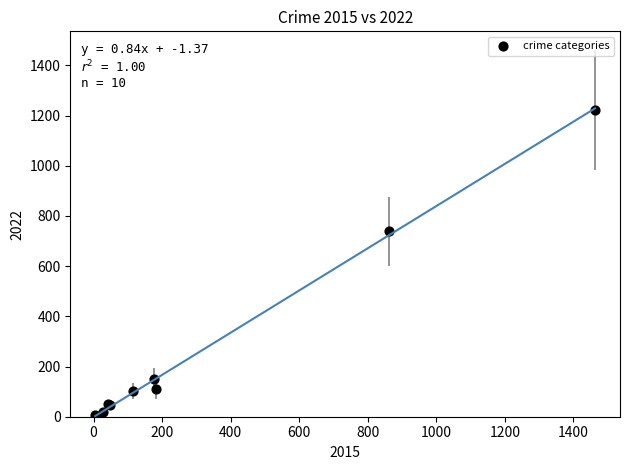

What Y value in the scatter plot is closest to 613?

738